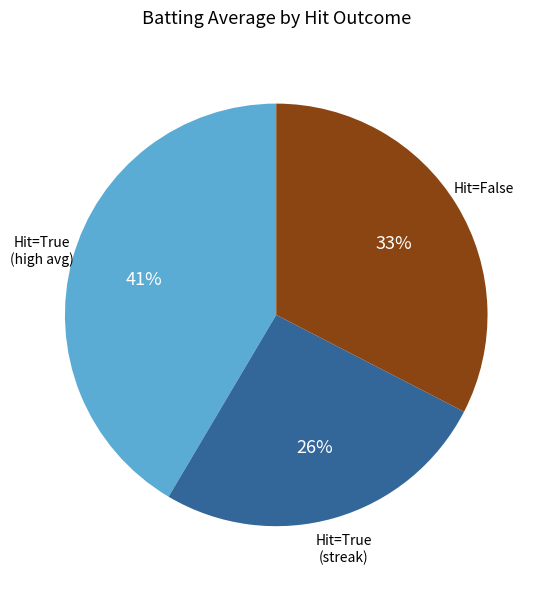

To the nearest percent, what is the average slice percentage?

33%